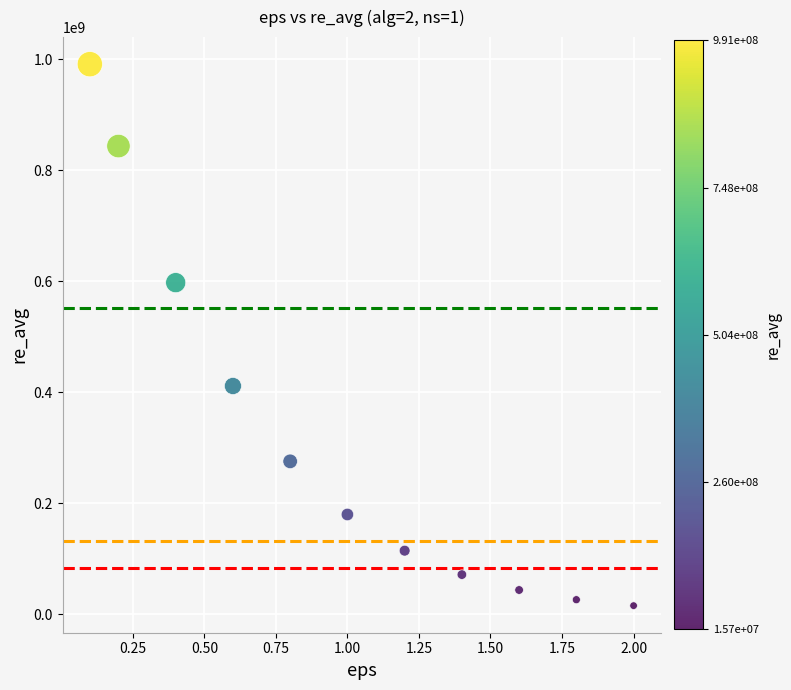

What is the range of Y values (max minus min)?

975822450